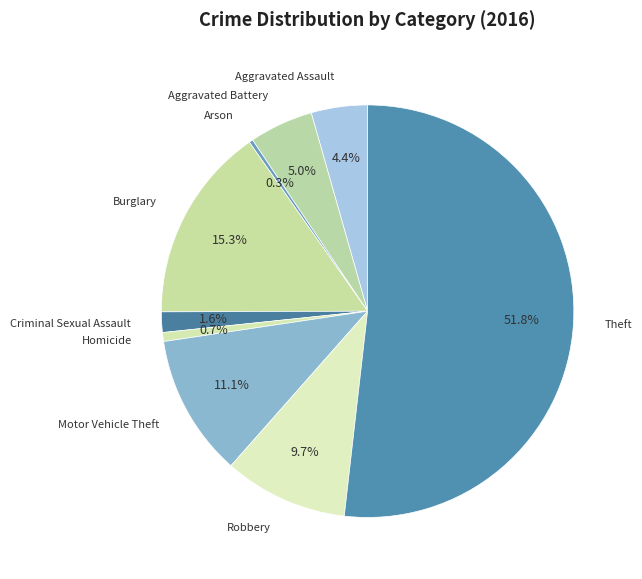

What is the majority slice?

Theft